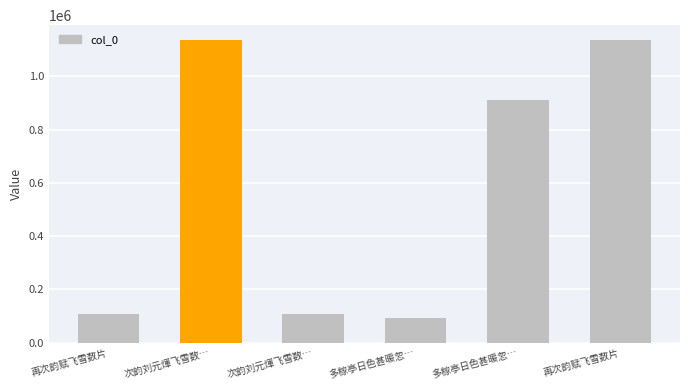

Rank the categories by value from highest to lowest.

次韵刘元煇飞雪数…, 再次韵赋飞雪数片, 多稼亭日色甚暖忽…, 再次韵赋飞雪数片, 次韵刘元煇飞雪数…, 多稼亭日色甚暖忽…